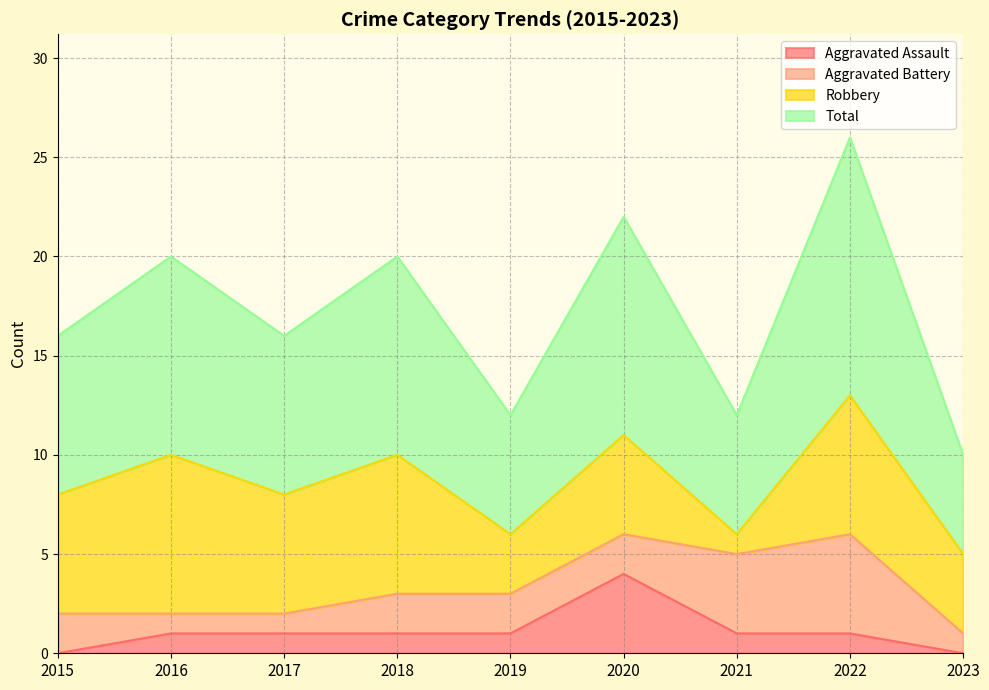

Which series has the largest range (max minus min)?

Total